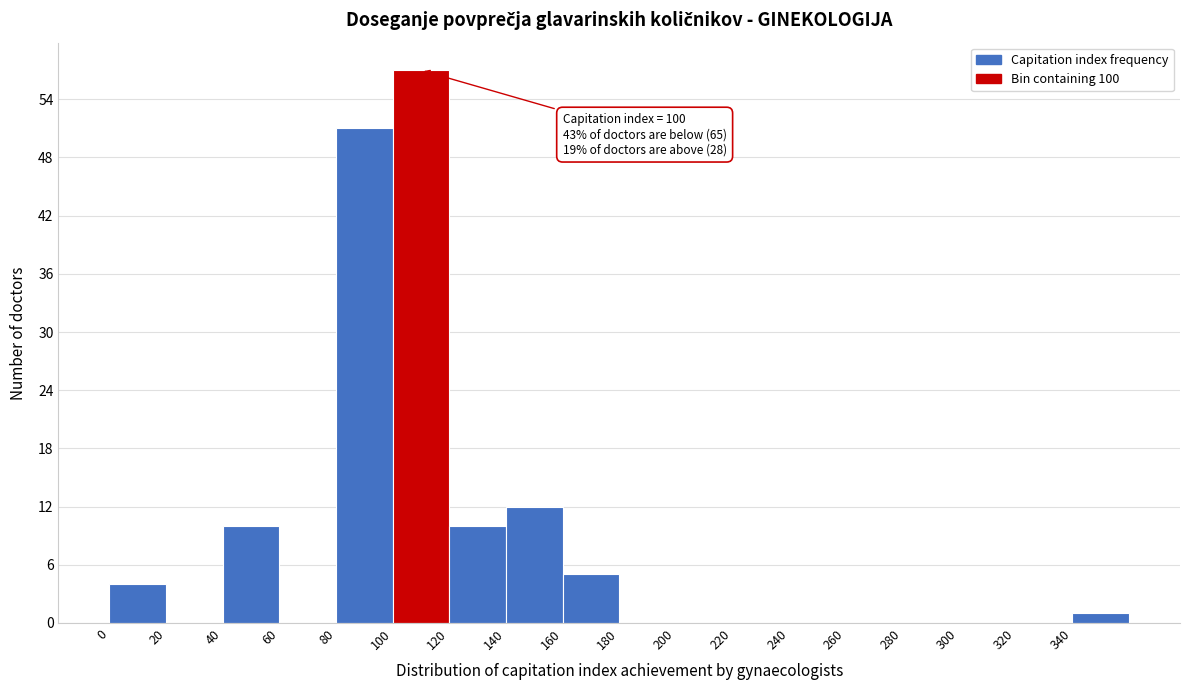

Over which range of the x-axis is the bar tallest?

100 to 120